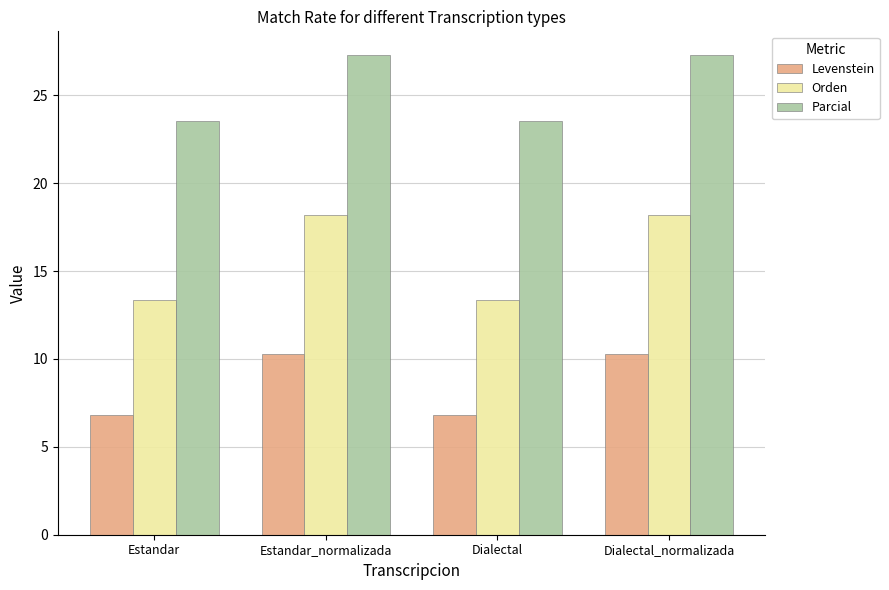

Is the value of Orden at Estandar_normalizada greater than the value of Levenstein at Estandar?

Yes